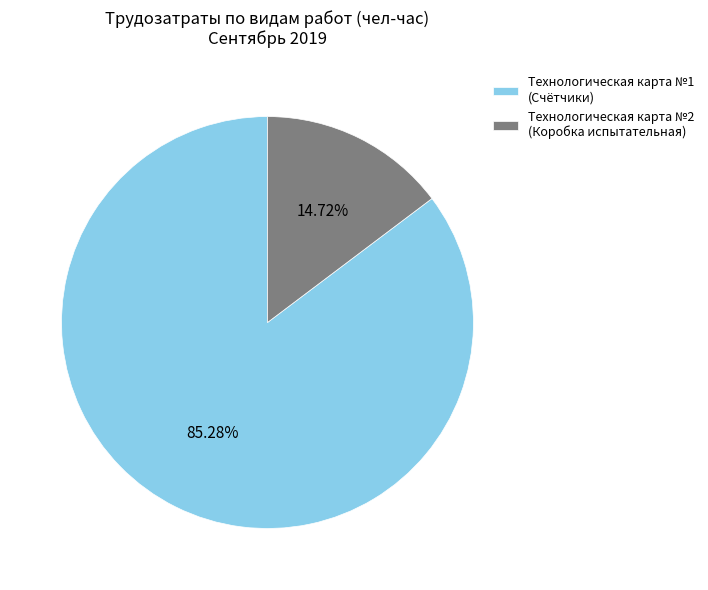

Count the number of slices in the pie.

2